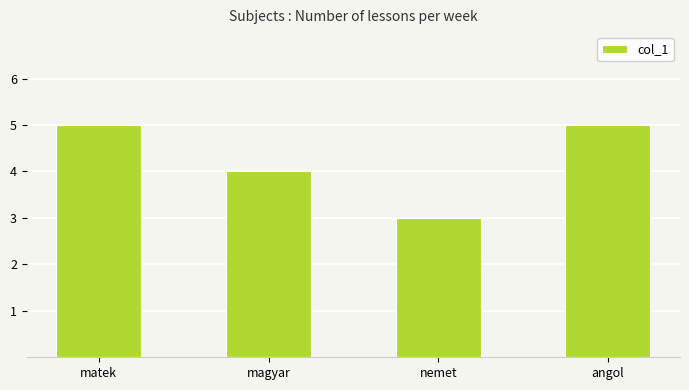

What is the difference between the values at magyar and matek?

1